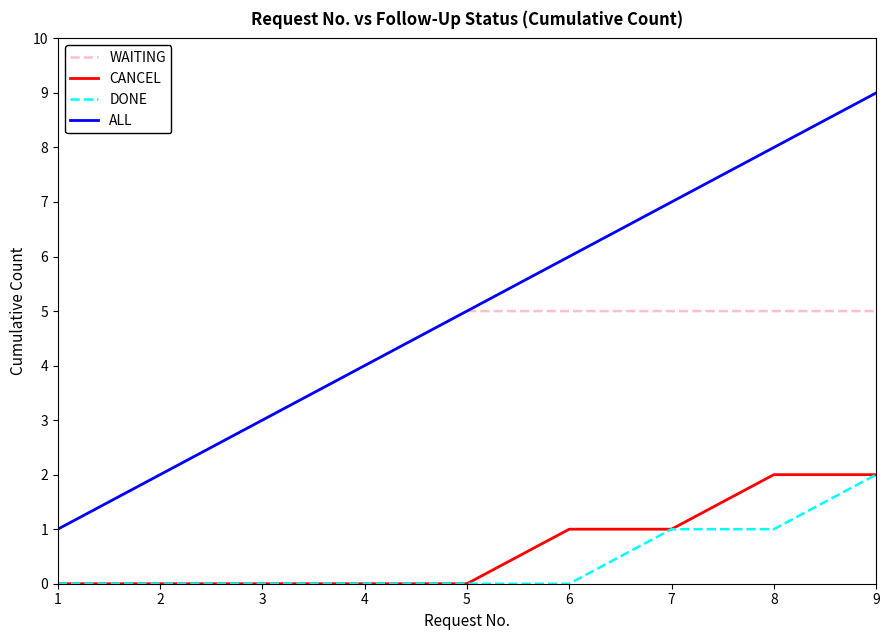

Which series has the widest spread of values?

ALL